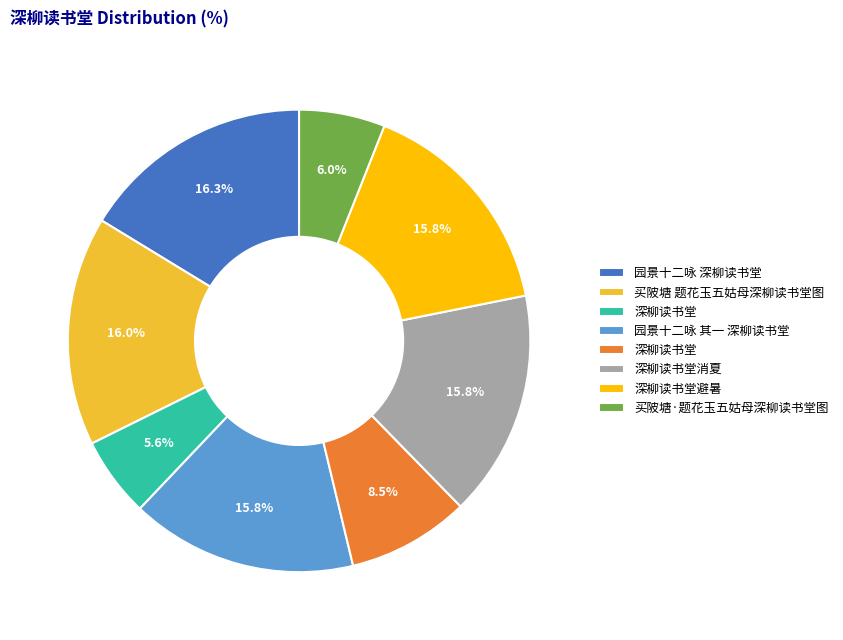

Is there a majority slice in this chart?

No